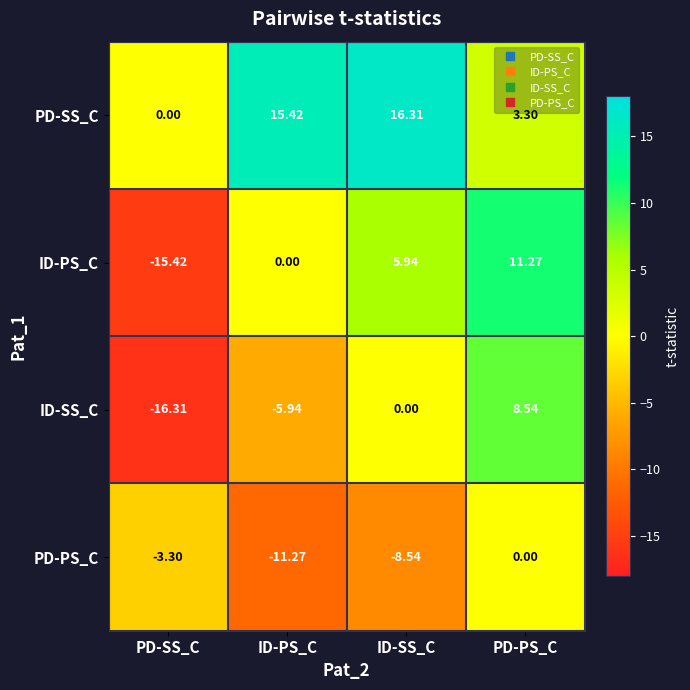

At ID-PS_C, list the series in order from smallest to largest.

PD-PS_C, ID-SS_C, ID-PS_C, PD-SS_C